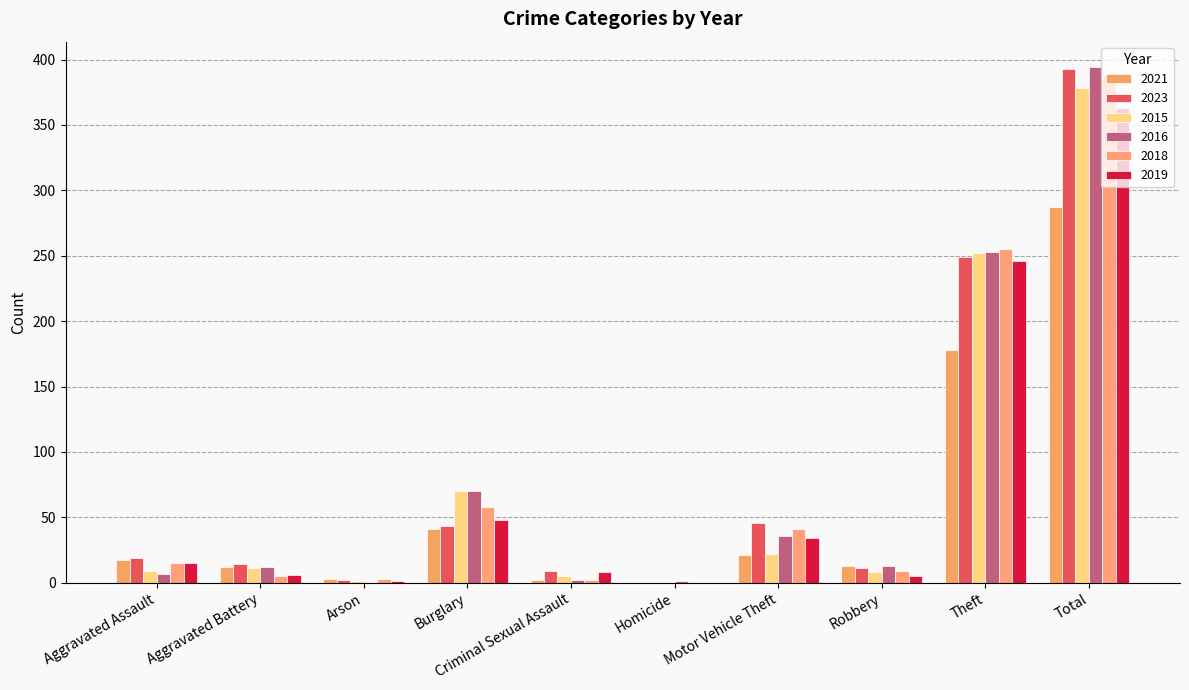

Is it true that 2018 equals 4 at Arson?

False